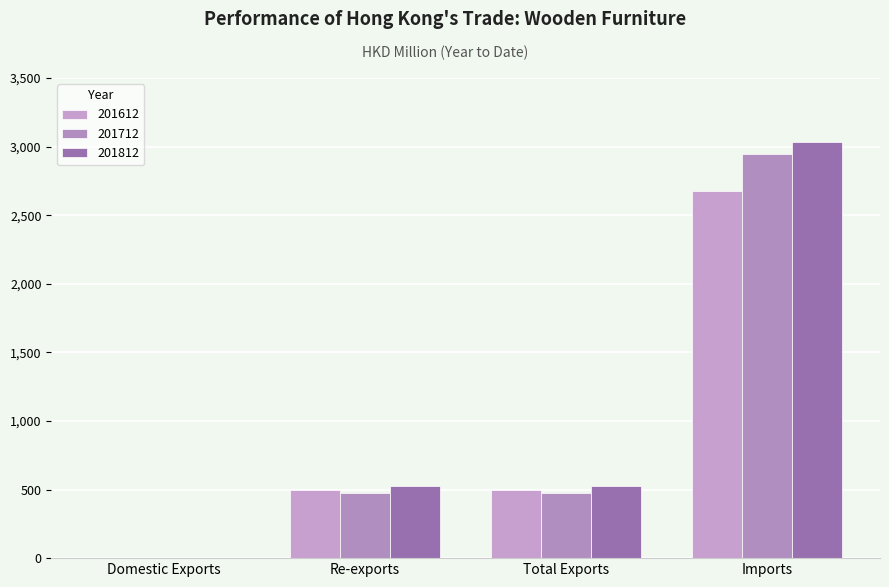

Between Total Exports and Imports, which is larger?

Imports